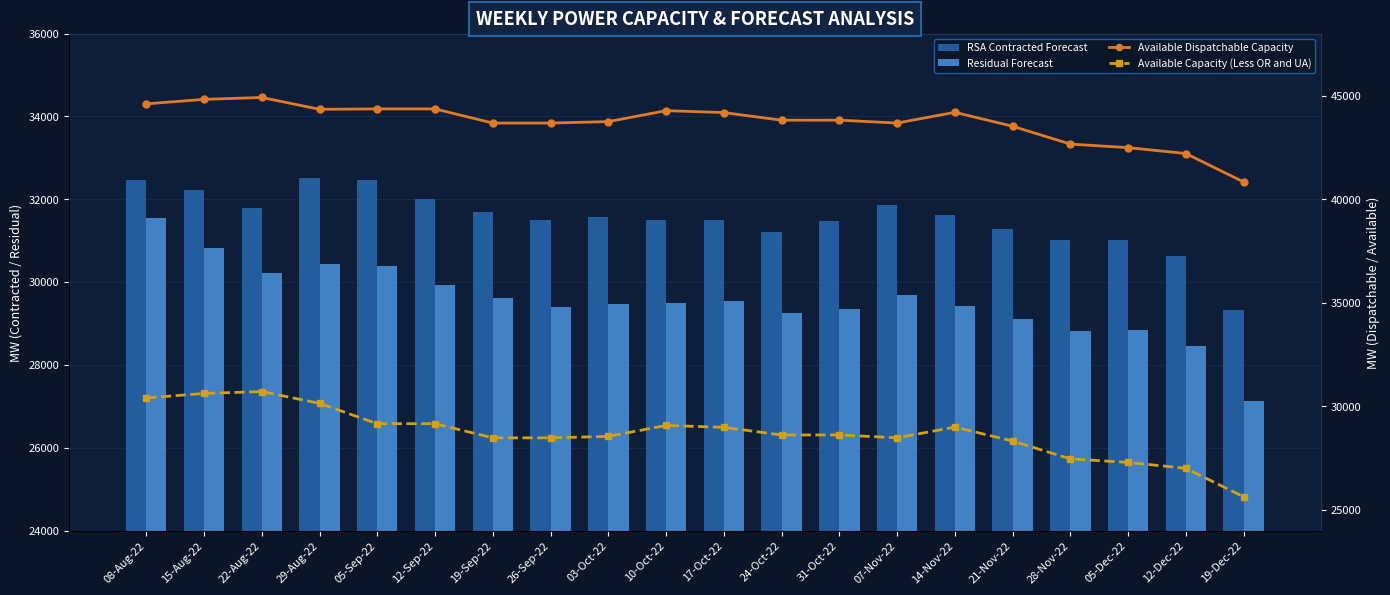

What is the difference between the maximum and minimum values in the Available Capacity (Less OR and UA) series?

5081